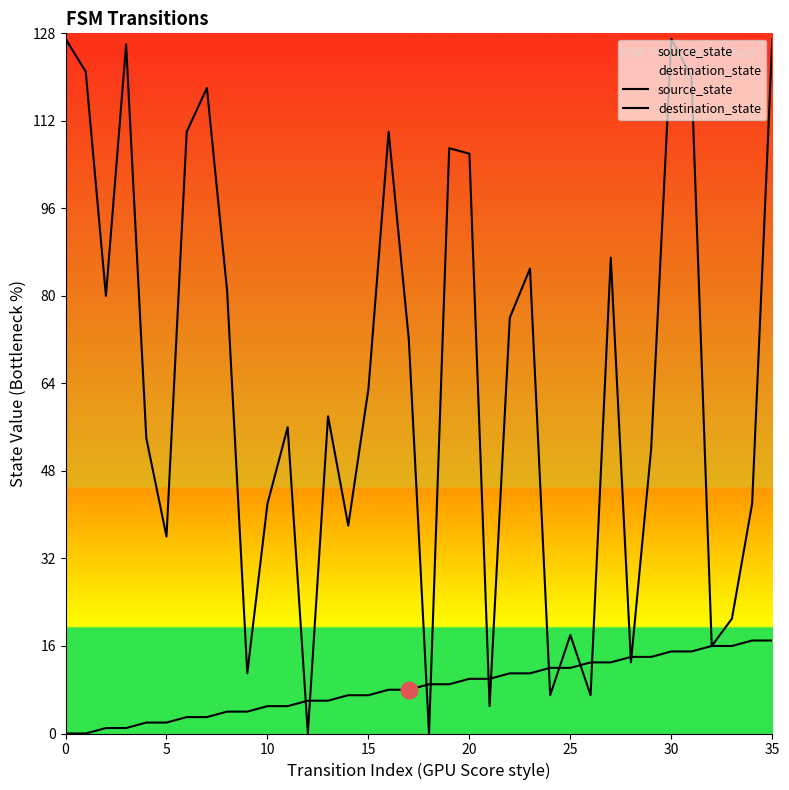

What is the difference between the second highest and minimum values in the destination_state series?

127